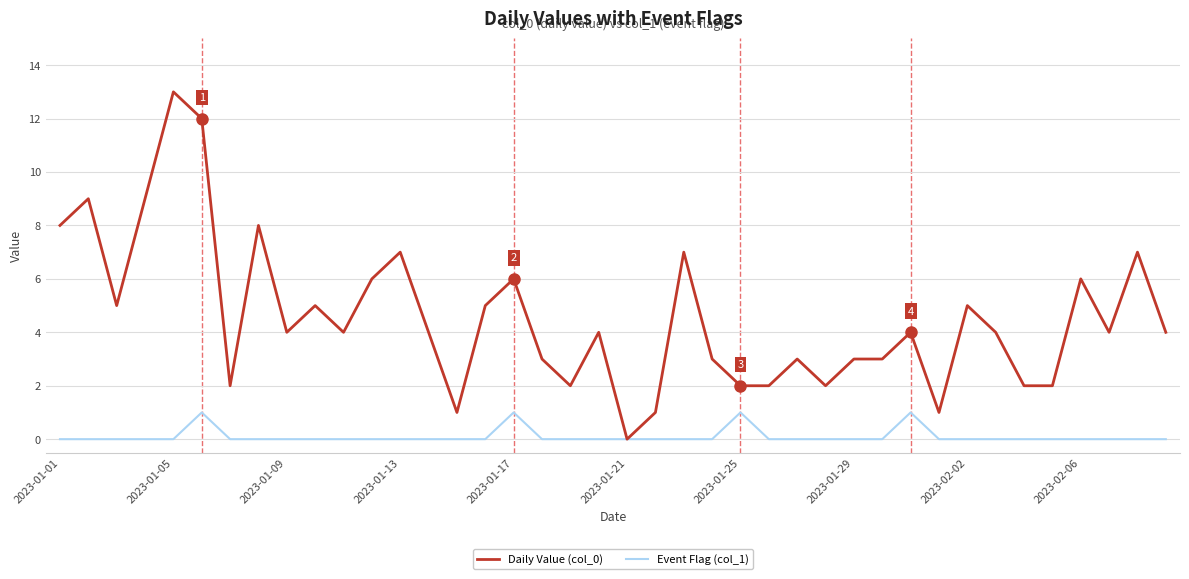

Which series has the widest spread of values?

Daily Value (col_0)